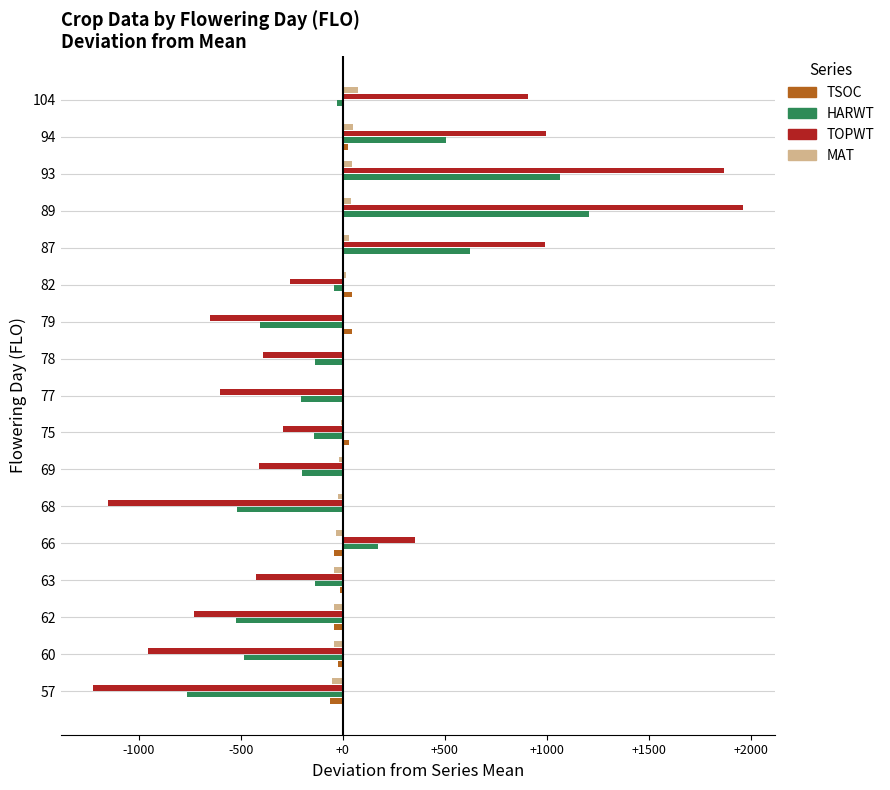

Between 57 and 75, which series saw the biggest shift?

TOPWT